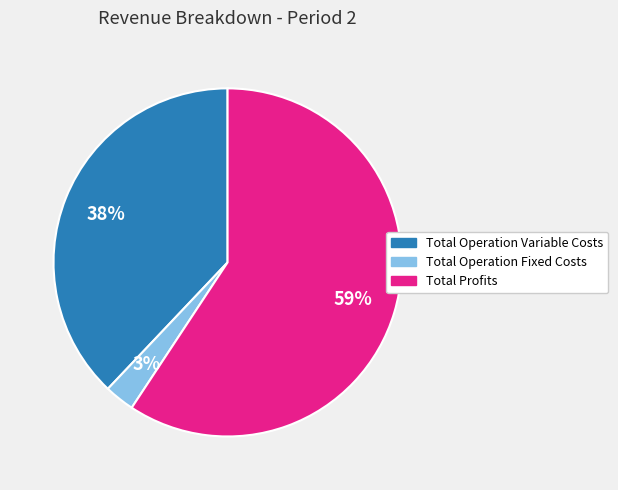

How many slices are in this pie chart?

3